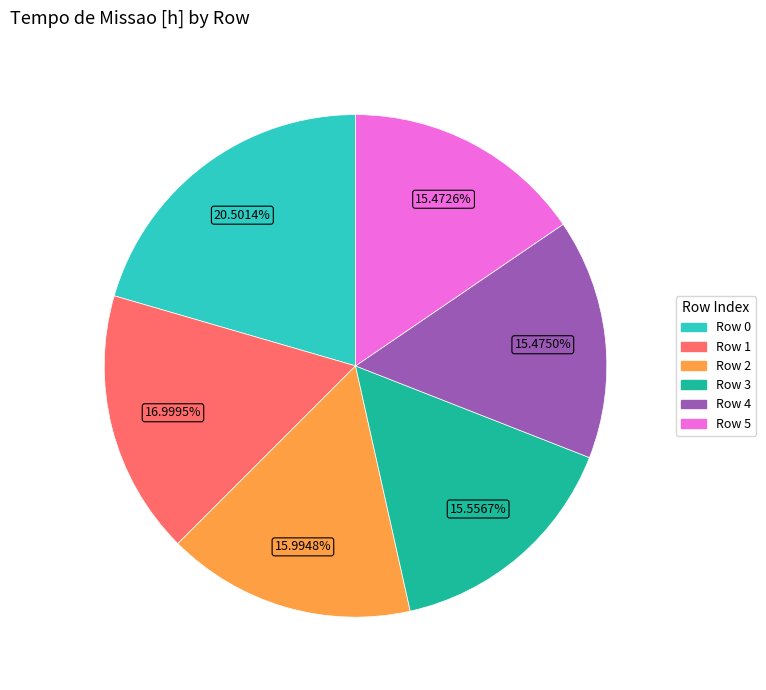

Approximately how many times larger is the value at Row 4 compared to Row 1?

0.9